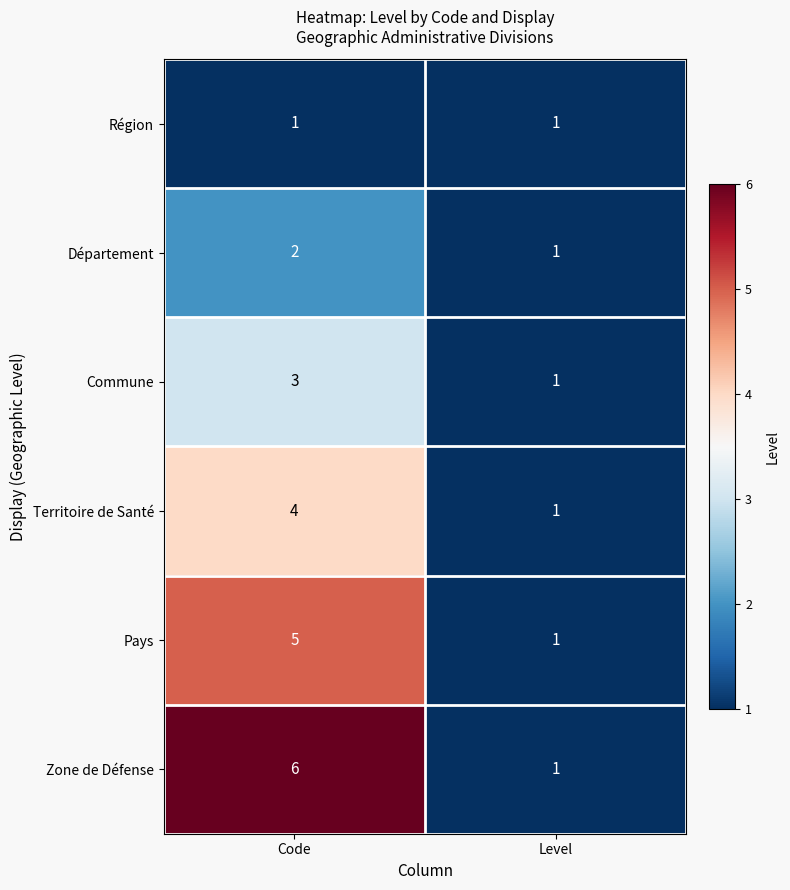

What is the maximum value shown in the chart?

6